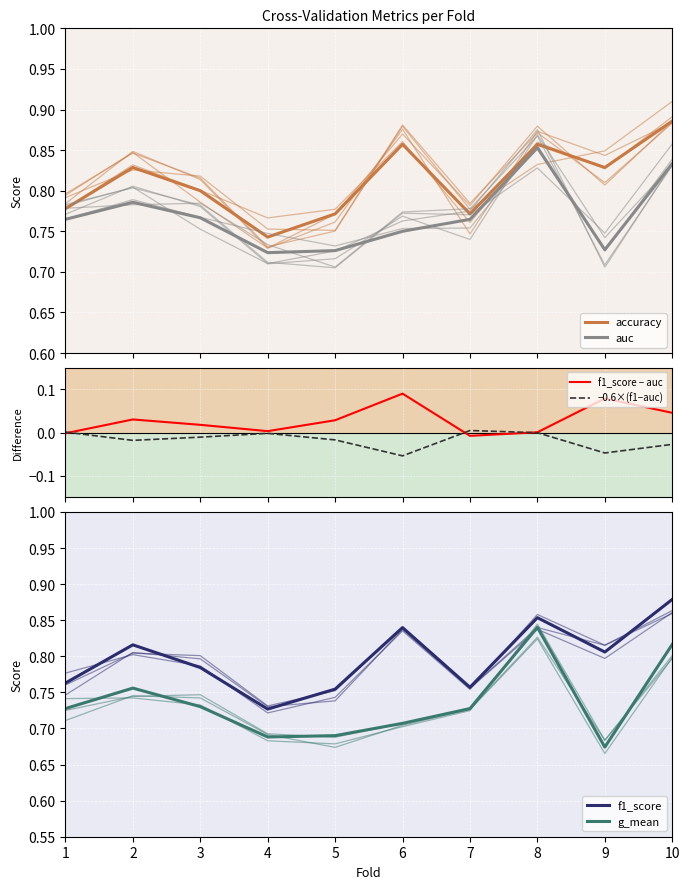

Between 3 and 5, which series saw the biggest shift?

auc